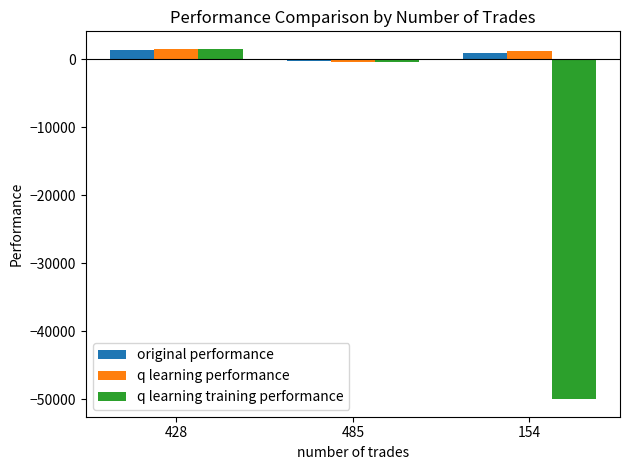

The q learning performance series shows 1183.8 at 154. True or false?

True